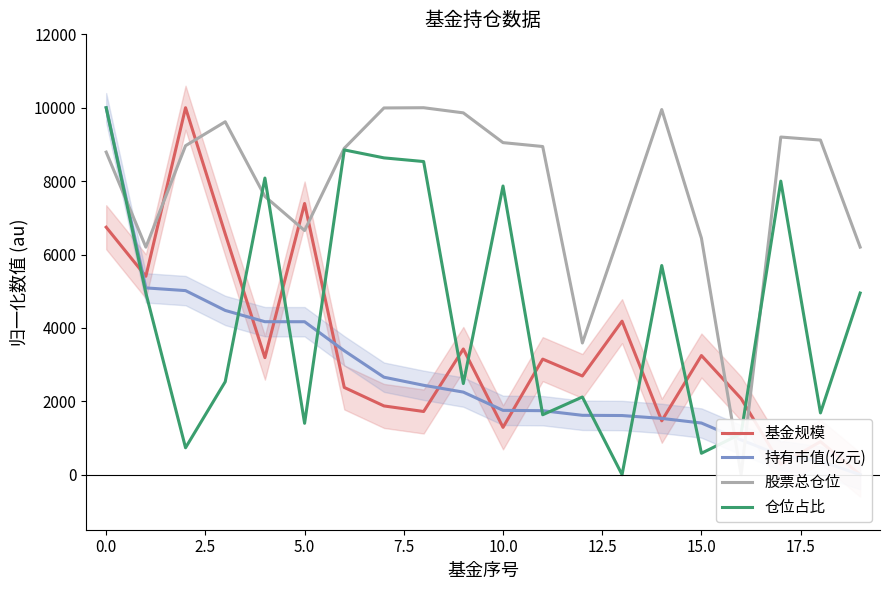

At how many categories does at least one series exceed 7976?

13